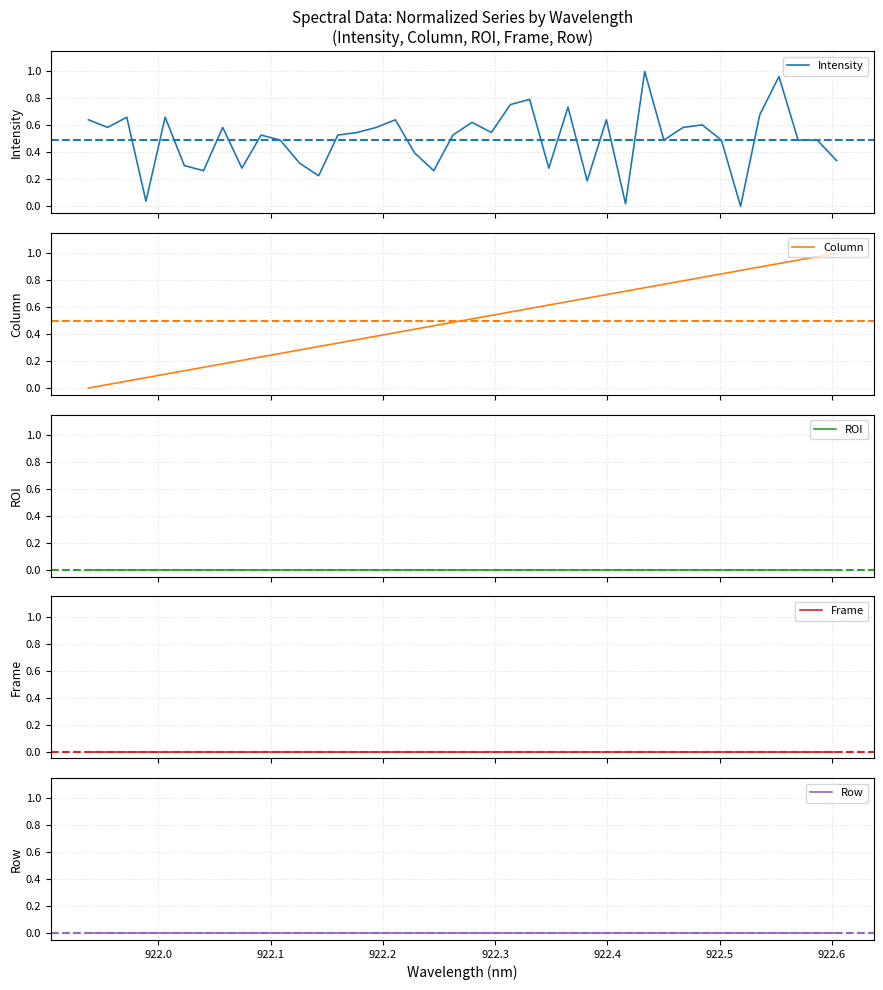

Reading left to right, list all the values displayed in this chart.

Intensity: 0.6	0.6	0.7	0.0	0.7	0.3	0.3	0.6	0.3	0.5	0.5	0.3	0.2	0.5	0.5	0.6	0.6	0.4	0.3	0.5	0.6	0.5	0.8	0.8	0.3	0.7	0.2	0.6	0.0	1.0	0.5	0.6	0.6	0.5	0.0	0.7	1.0	0.5	0.5	0.3
Column: 0.0	0.0	0.1	0.1	0.1	0.1	0.2	0.2	0.2	0.2	0.3	0.3	0.3	0.3	0.4	0.4	0.4	0.4	0.5	0.5	0.5	0.5	0.6	0.6	0.6	0.6	0.7	0.7	0.7	0.7	0.8	0.8	0.8	0.8	0.9	0.9	0.9	0.9	1.0	1.0
ROI: 0.0	0.0	0.0	0.0	0.0	0.0	0.0	0.0	0.0	0.0	0.0	0.0	0.0	0.0	0.0	0.0	0.0	0.0	0.0	0.0	0.0	0.0	0.0	0.0	0.0	0.0	0.0	0.0	0.0	0.0	0.0	0.0	0.0	0.0	0.0	0.0	0.0	0.0	0.0	0.0
Frame: 0.0	0.0	0.0	0.0	0.0	0.0	0.0	0.0	0.0	0.0	0.0	0.0	0.0	0.0	0.0	0.0	0.0	0.0	0.0	0.0	0.0	0.0	0.0	0.0	0.0	0.0	0.0	0.0	0.0	0.0	0.0	0.0	0.0	0.0	0.0	0.0	0.0	0.0	0.0	0.0
Row: 0.0	0.0	0.0	0.0	0.0	0.0	0.0	0.0	0.0	0.0	0.0	0.0	0.0	0.0	0.0	0.0	0.0	0.0	0.0	0.0	0.0	0.0	0.0	0.0	0.0	0.0	0.0	0.0	0.0	0.0	0.0	0.0	0.0	0.0	0.0	0.0	0.0	0.0	0.0	0.0